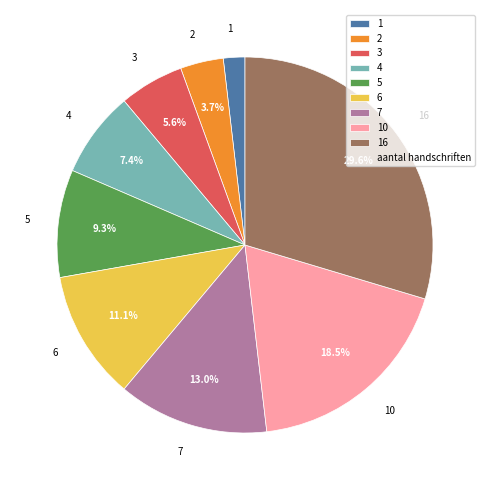

Which category has the smallest portion of the pie?

1